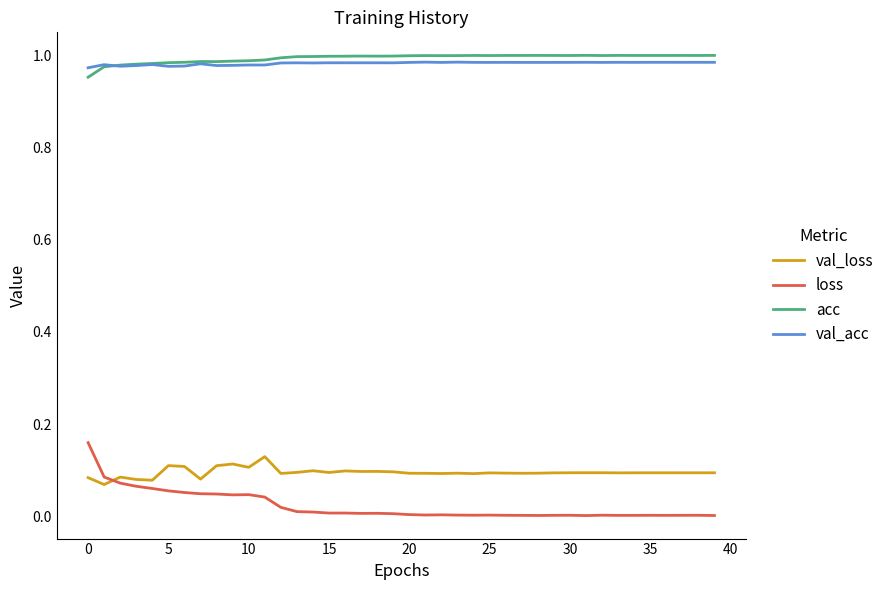

Which series has the widest spread of values?

loss